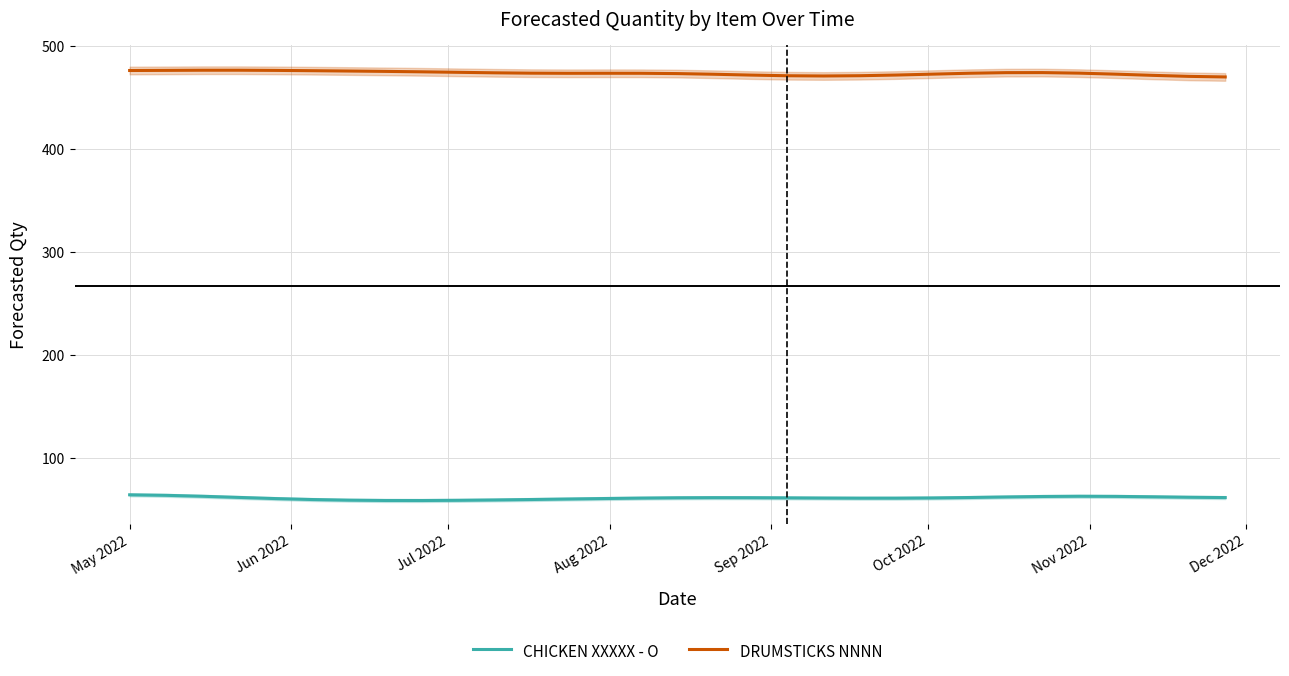

True or false: DRUMSTICKS NNNN and CHICKEN XXXXX - O intersect in this chart.

False